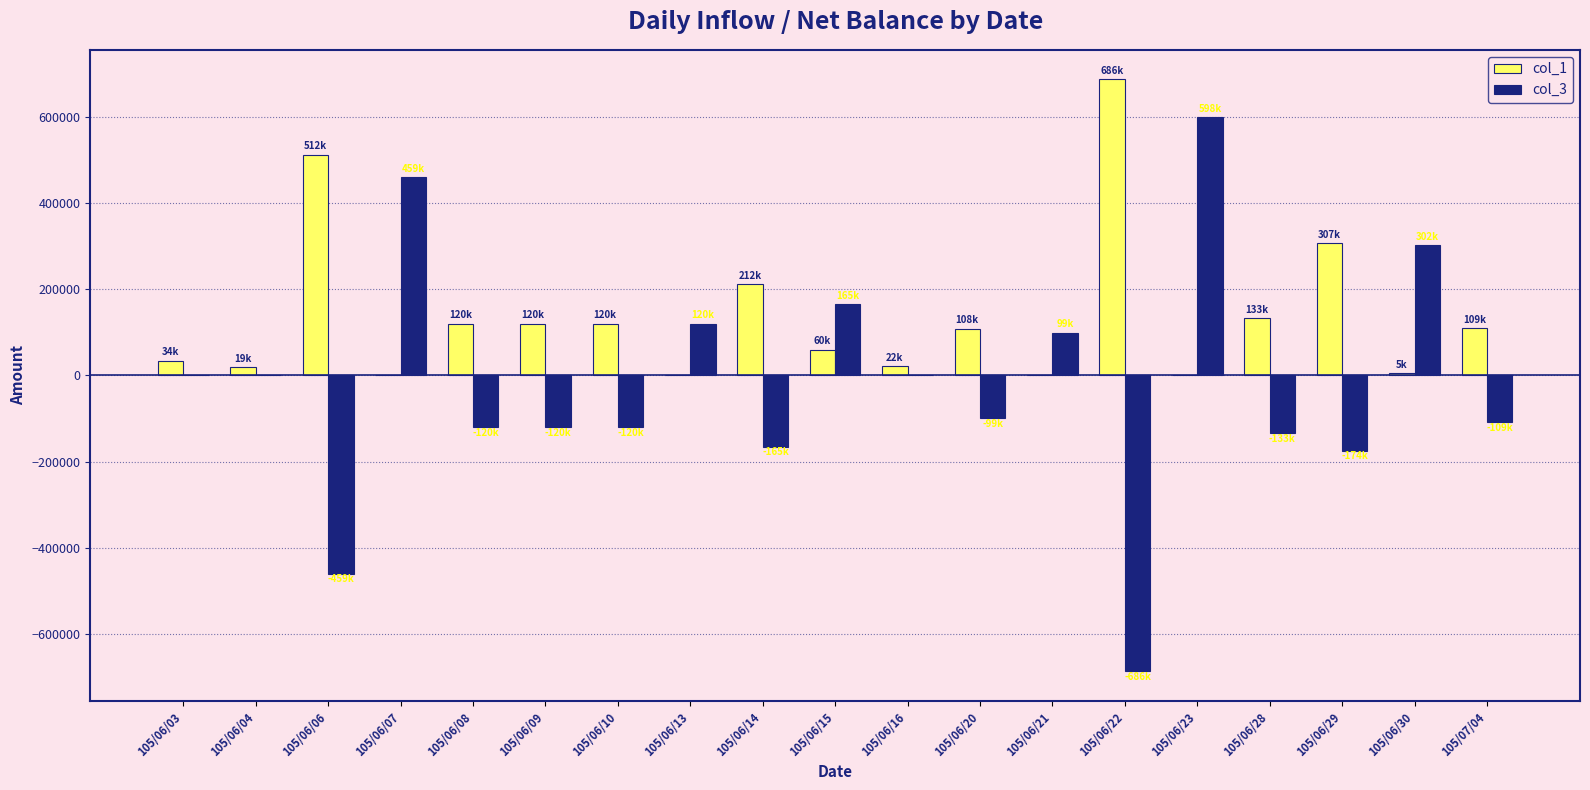

Which series has the largest total across all categories?

col_1